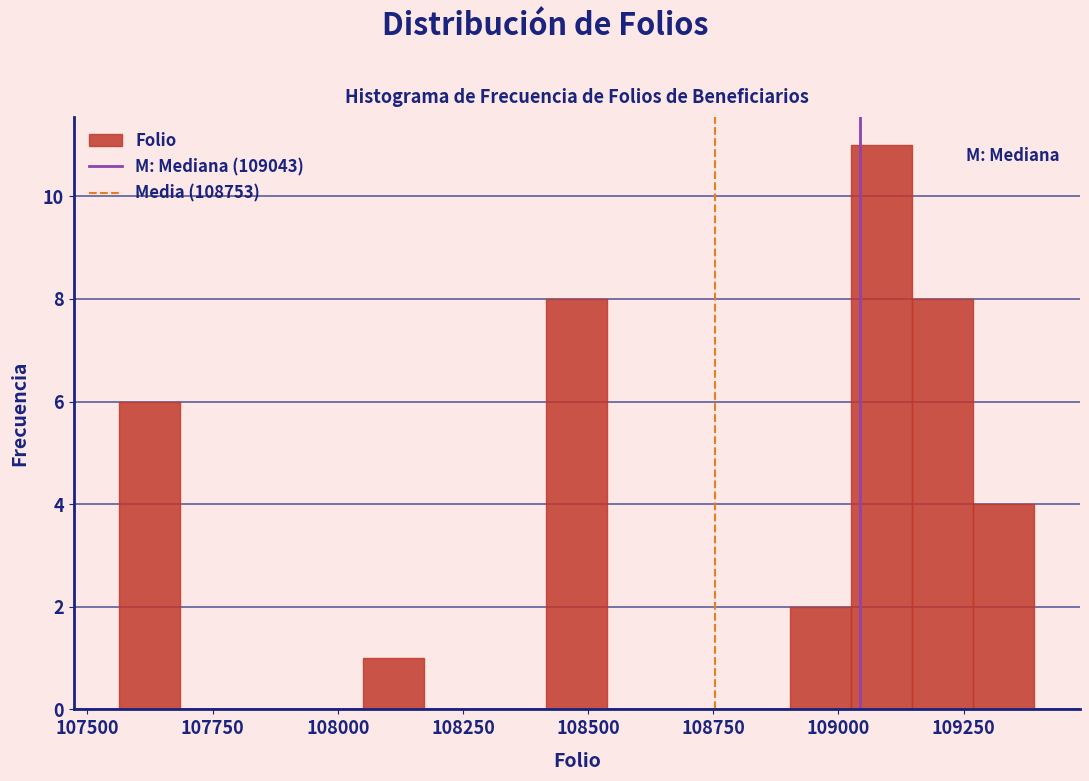

Read against the x-axis, roughly where is the centre of the tallest bar?

109100